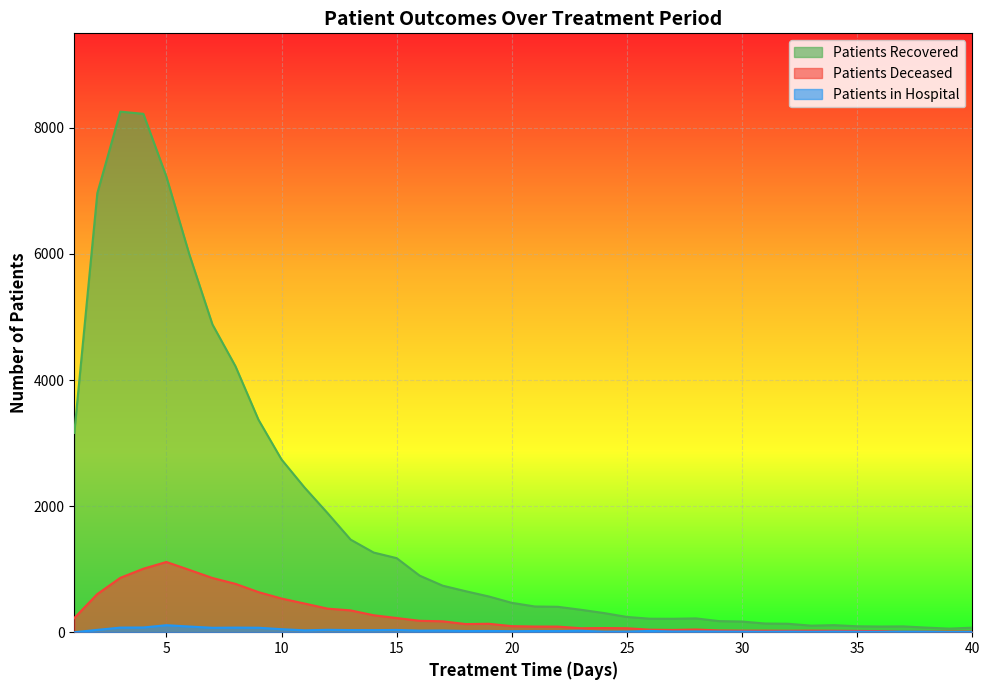

At how many categories does at least one series exceed 7505?

2